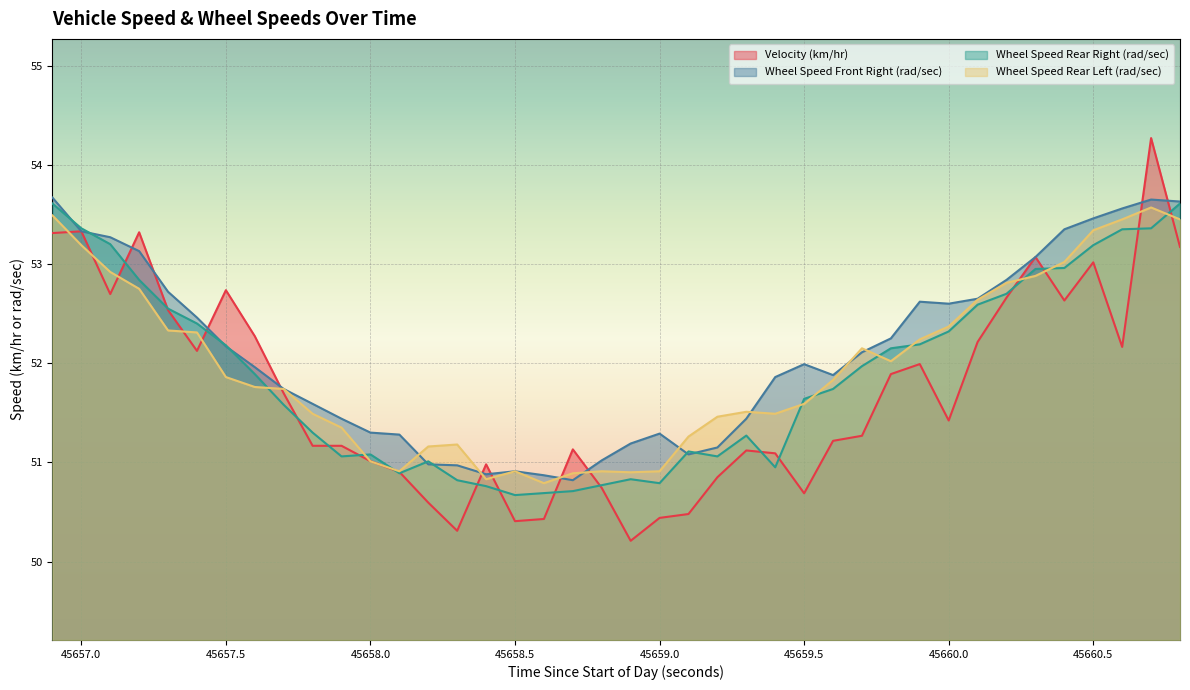

Reading left to right, list all the values displayed in this chart.

Velocity (km/hr): 53.3	53.3	52.7	53.3	52.5	52.1	52.7	52.3	51.7	51.2	51.2	51.0	50.9	50.6	50.3	51.0	50.4	50.4	51.1	50.7	50.2	50.4	50.5	50.9	51.1	51.1	50.7	51.2	51.3	51.9	52.0	51.4	52.2	52.7	53.1	52.6	53.0	52.2	54.3	53.2
Wheel Speed Front Right (rad/sec): 53.7	53.3	53.3	53.1	52.7	52.5	52.2	52.0	51.7	51.6	51.4	51.3	51.3	51.0	51.0	50.9	50.9	50.9	50.8	51.0	51.2	51.3	51.1	51.1	51.4	51.9	52.0	51.9	52.1	52.2	52.6	52.6	52.6	52.8	53.1	53.4	53.5	53.6	53.6	53.6
Wheel Speed Rear Right (rad/sec): 53.6	53.4	53.2	52.8	52.5	52.4	52.2	51.9	51.6	51.3	51.1	51.1	50.9	51.0	50.8	50.8	50.7	50.7	50.7	50.8	50.8	50.8	51.1	51.1	51.3	51.0	51.6	51.7	52.0	52.1	52.2	52.3	52.6	52.7	53.0	53.0	53.2	53.4	53.4	53.6
Wheel Speed Rear Left (rad/sec): 53.5	53.2	52.9	52.8	52.3	52.3	51.9	51.8	51.7	51.5	51.4	51.0	50.9	51.2	51.2	50.8	50.9	50.8	50.9	50.9	50.9	50.9	51.3	51.5	51.5	51.5	51.6	51.8	52.1	52.0	52.2	52.4	52.6	52.8	52.9	53.0	53.3	53.5	53.6	53.5